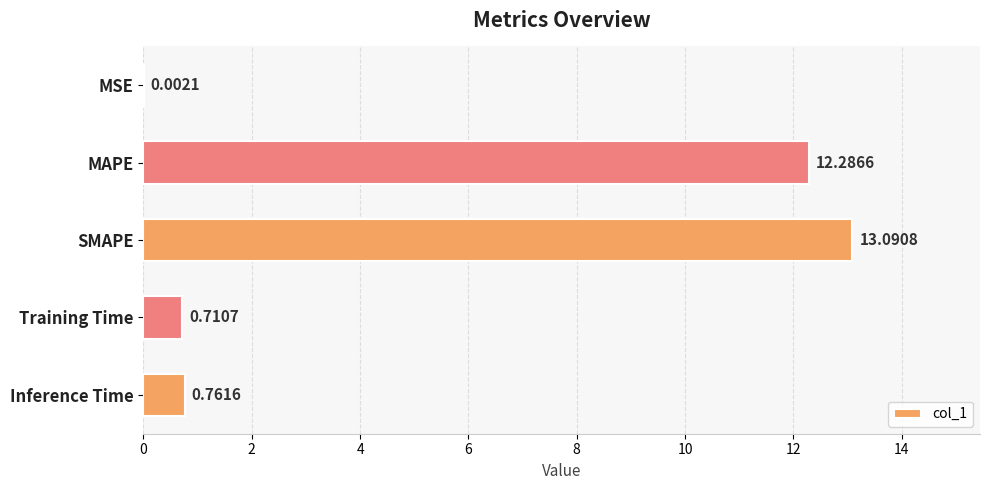

How many categories are shown in the chart?

5